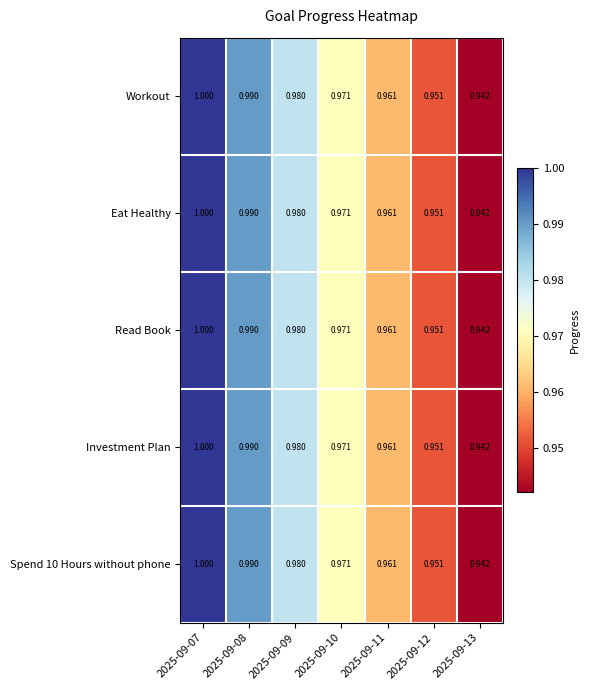

Is the value of Spend 10 Hours without phone at 2025-09-11 greater than the value of Investment Plan at 2025-09-07?

No